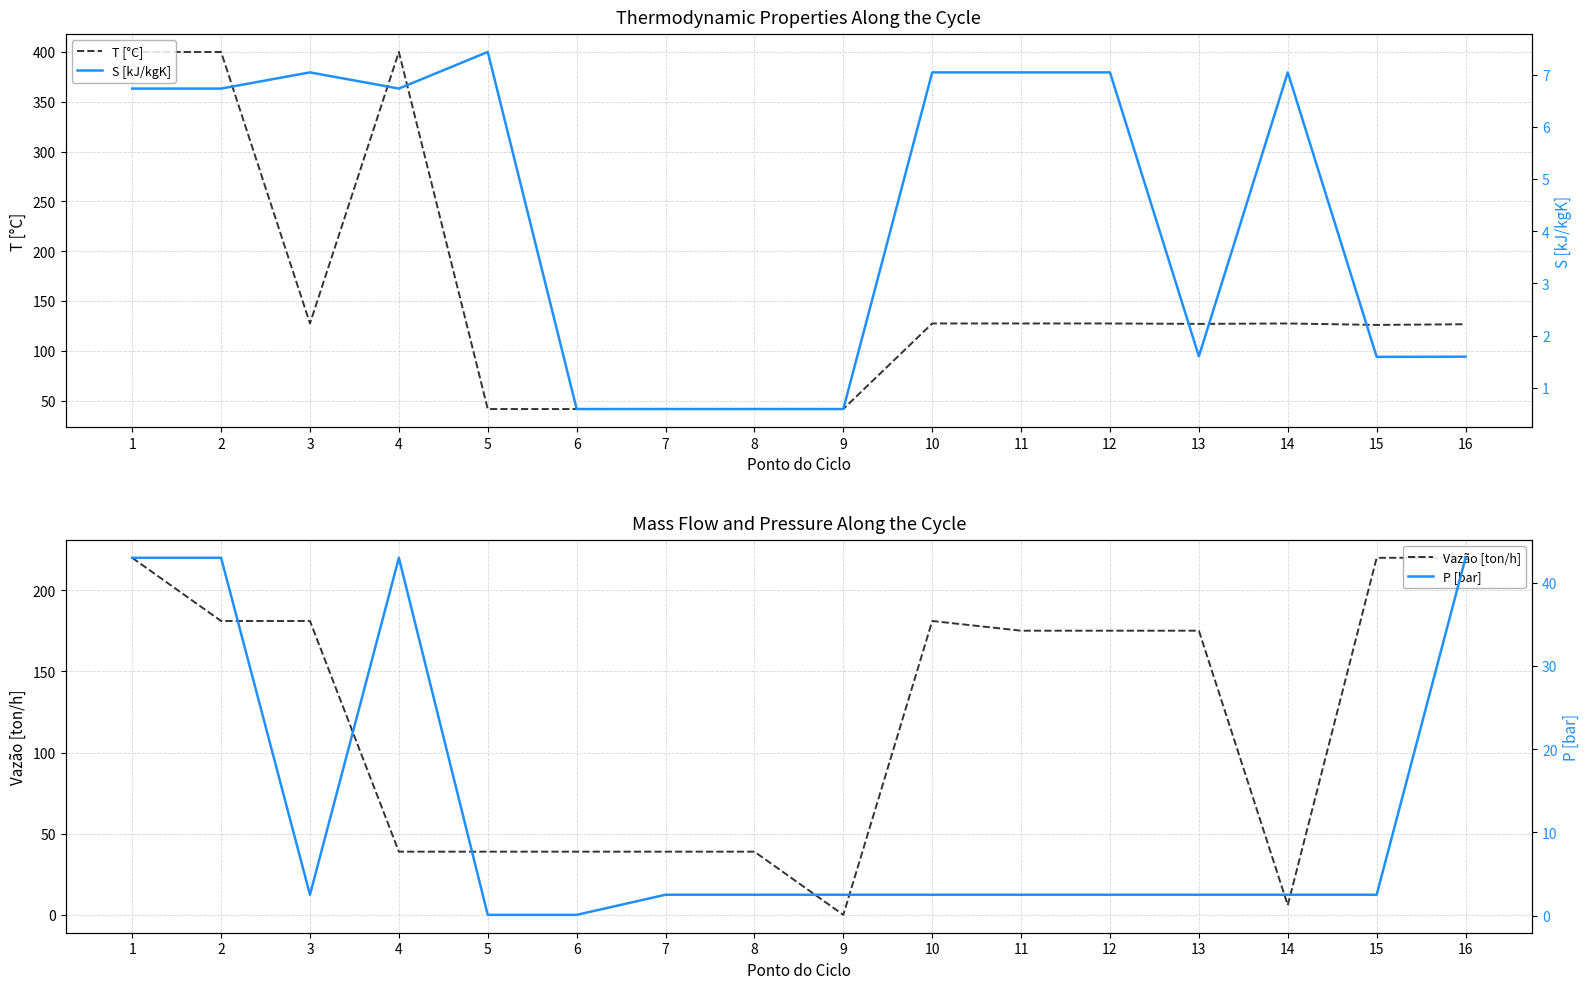

Where is the first local maximum for P [bar]?

4